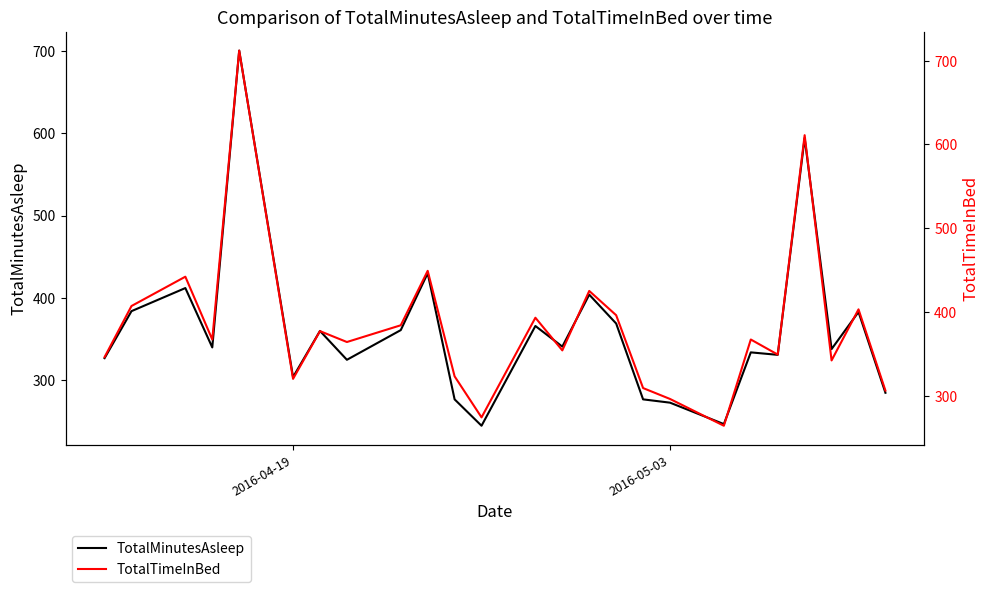

True or false: TotalMinutesAsleep and TotalTimeInBed cross at least once.

False